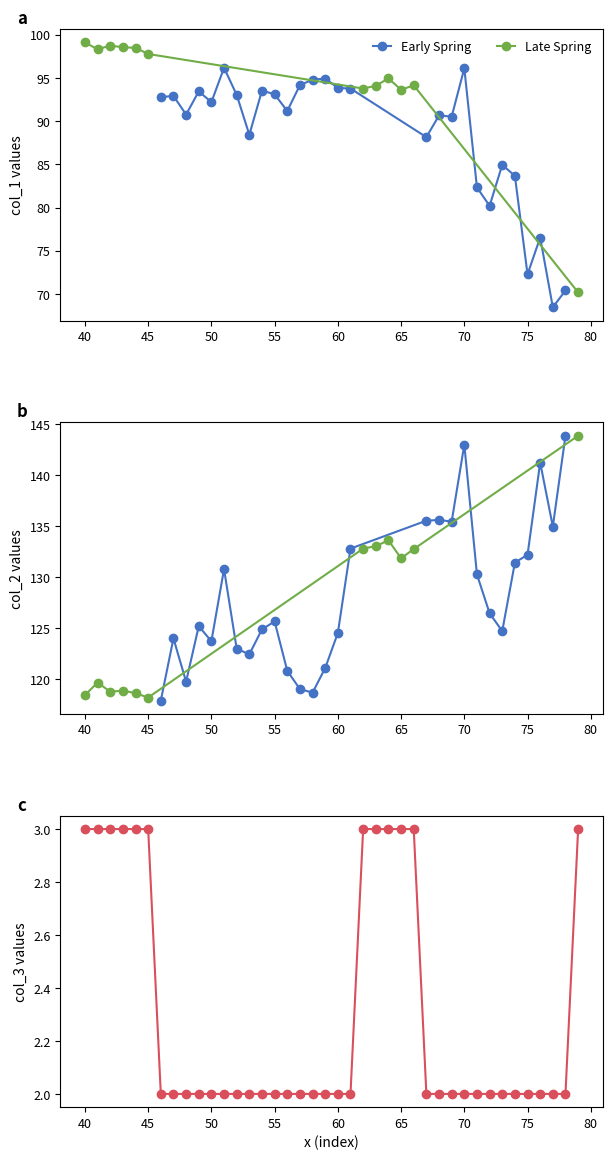

How many series are shown in this chart?

3